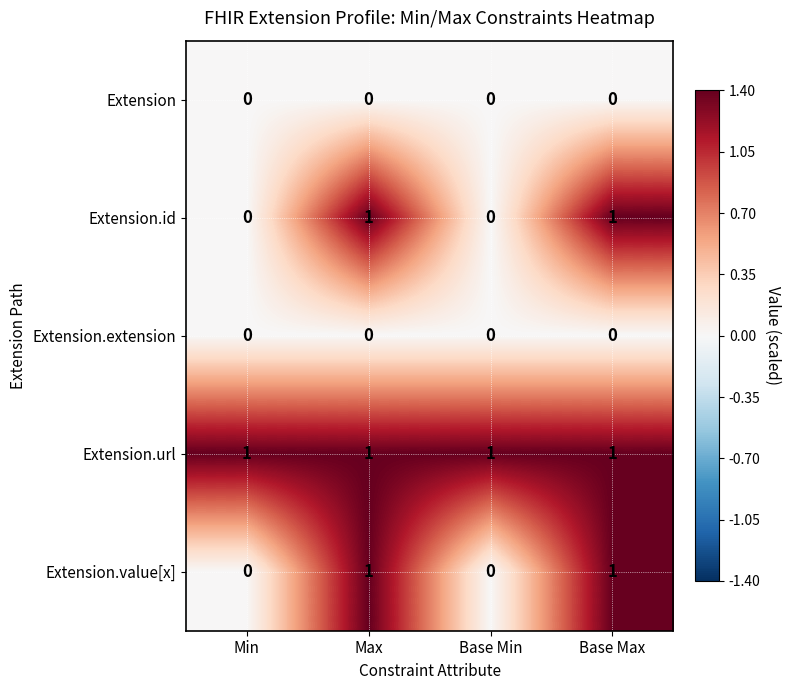

Which series has the largest total across all categories?

Extension.url